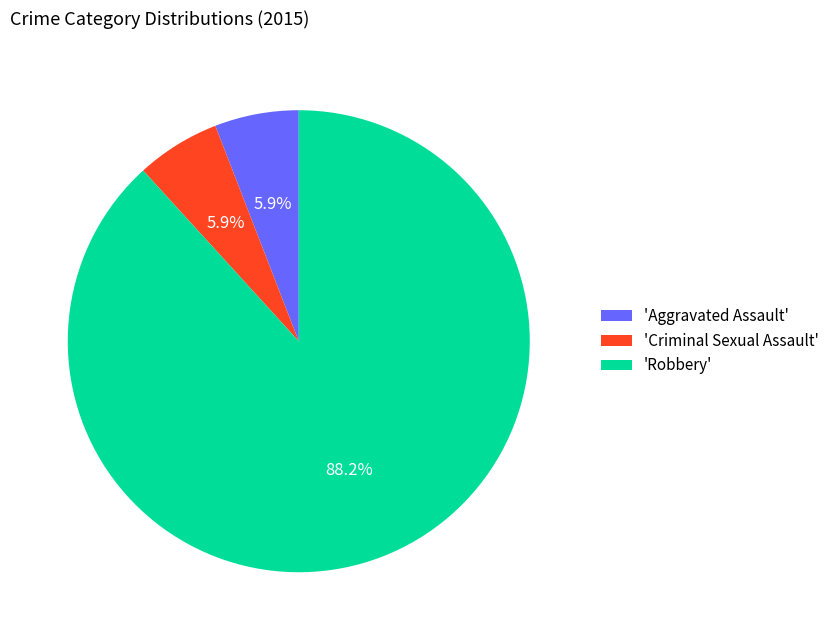

What percentage do 'Criminal Sexual Assault' and 'Aggravated Assault' together represent?

11.8%